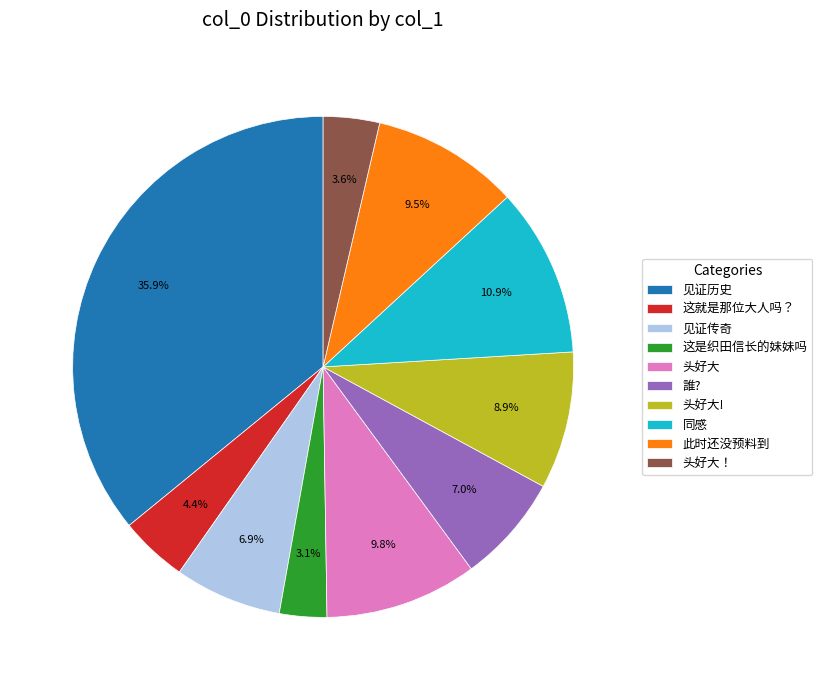

Which has a higher value, 此时还没预料到 or 这就是那位大人吗？?

此时还没预料到